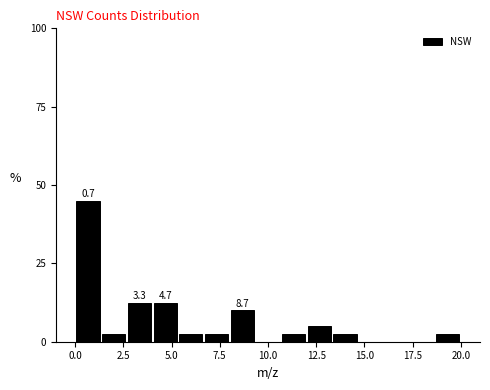

Around what value on the x-axis is the tallest bar? Give the approximate position of its centre, as read against the axis.

0.5